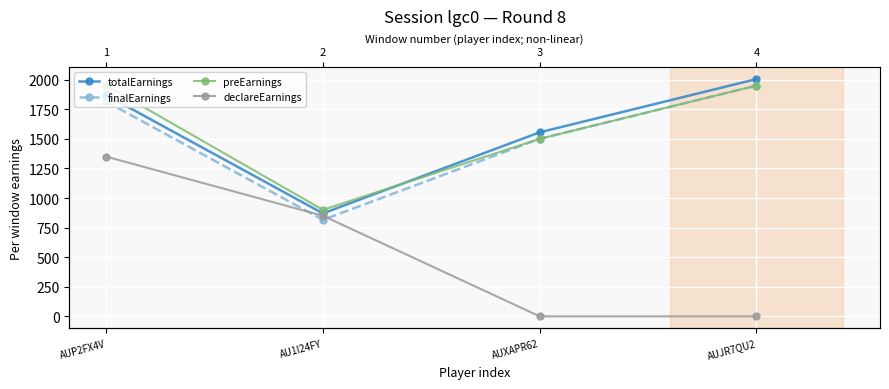

True or false: totalEarnings and declareEarnings intersect in this chart.

False